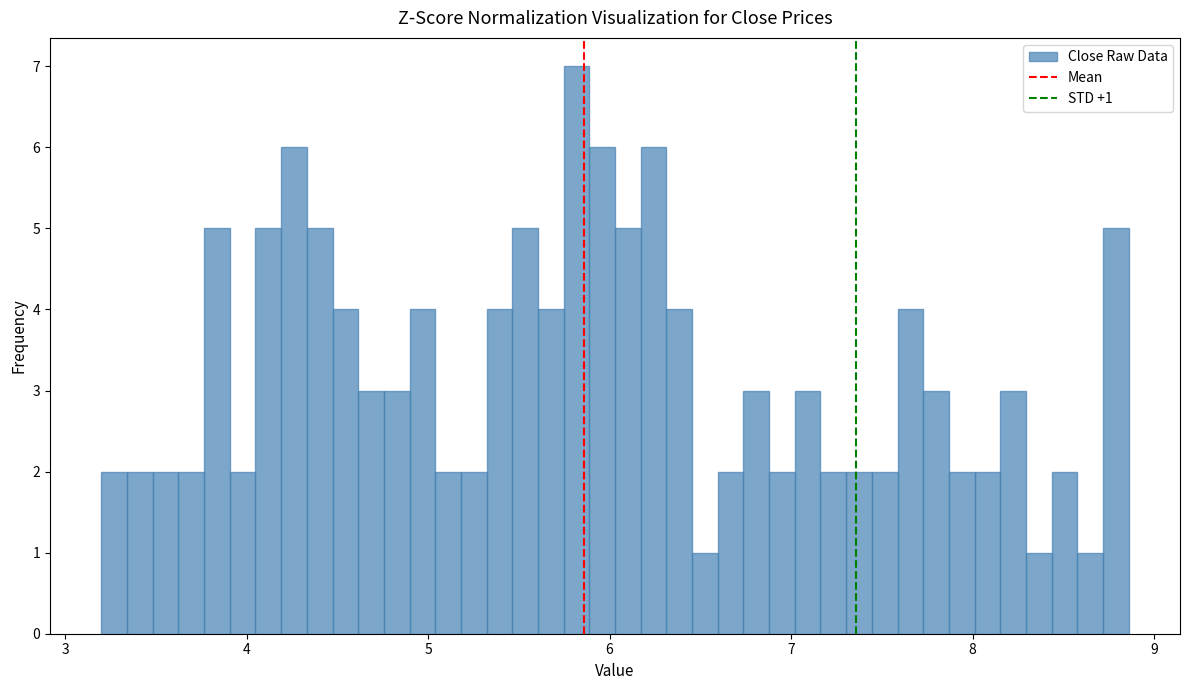

Read against the x-axis, roughly where is the centre of the tallest bar?

5.8